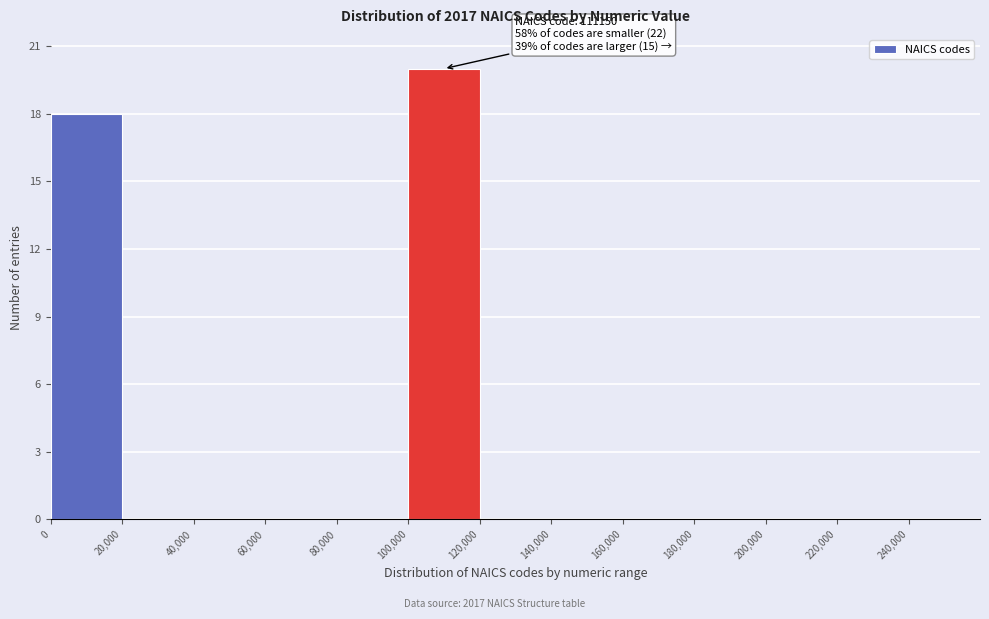

Over which range of the x-axis is the bar tallest?

100000 to 120000